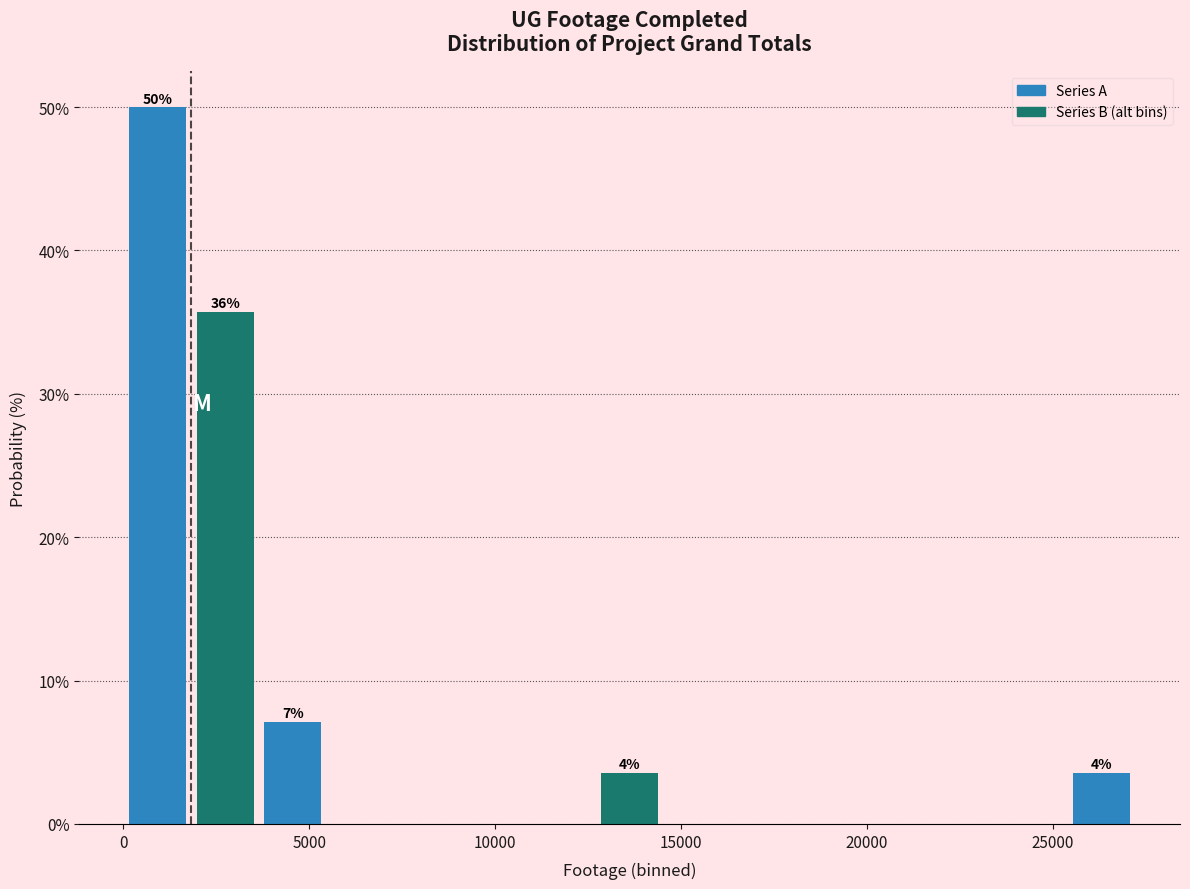

Around what value on the x-axis is the tallest bar? Give the approximate position of its centre, as read against the axis.

1000